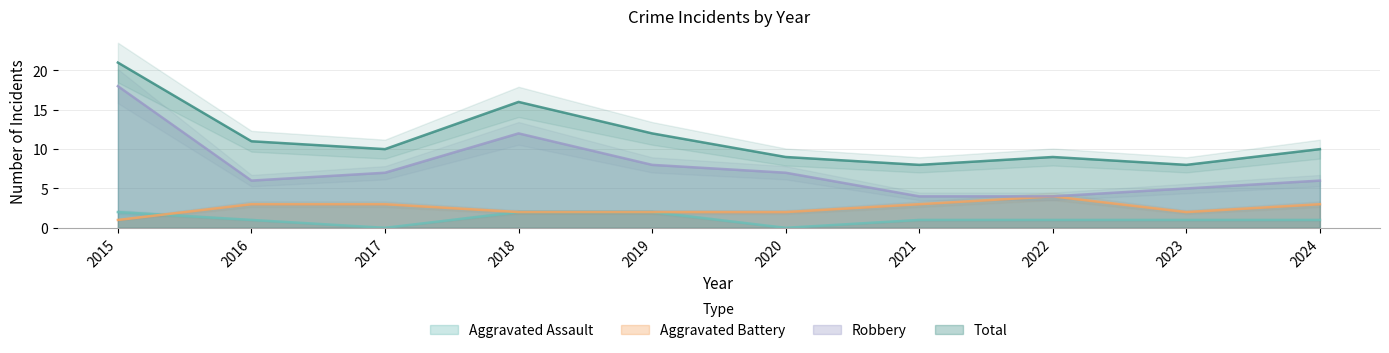

True or false: Aggravated Battery and Total intersect in this chart.

False